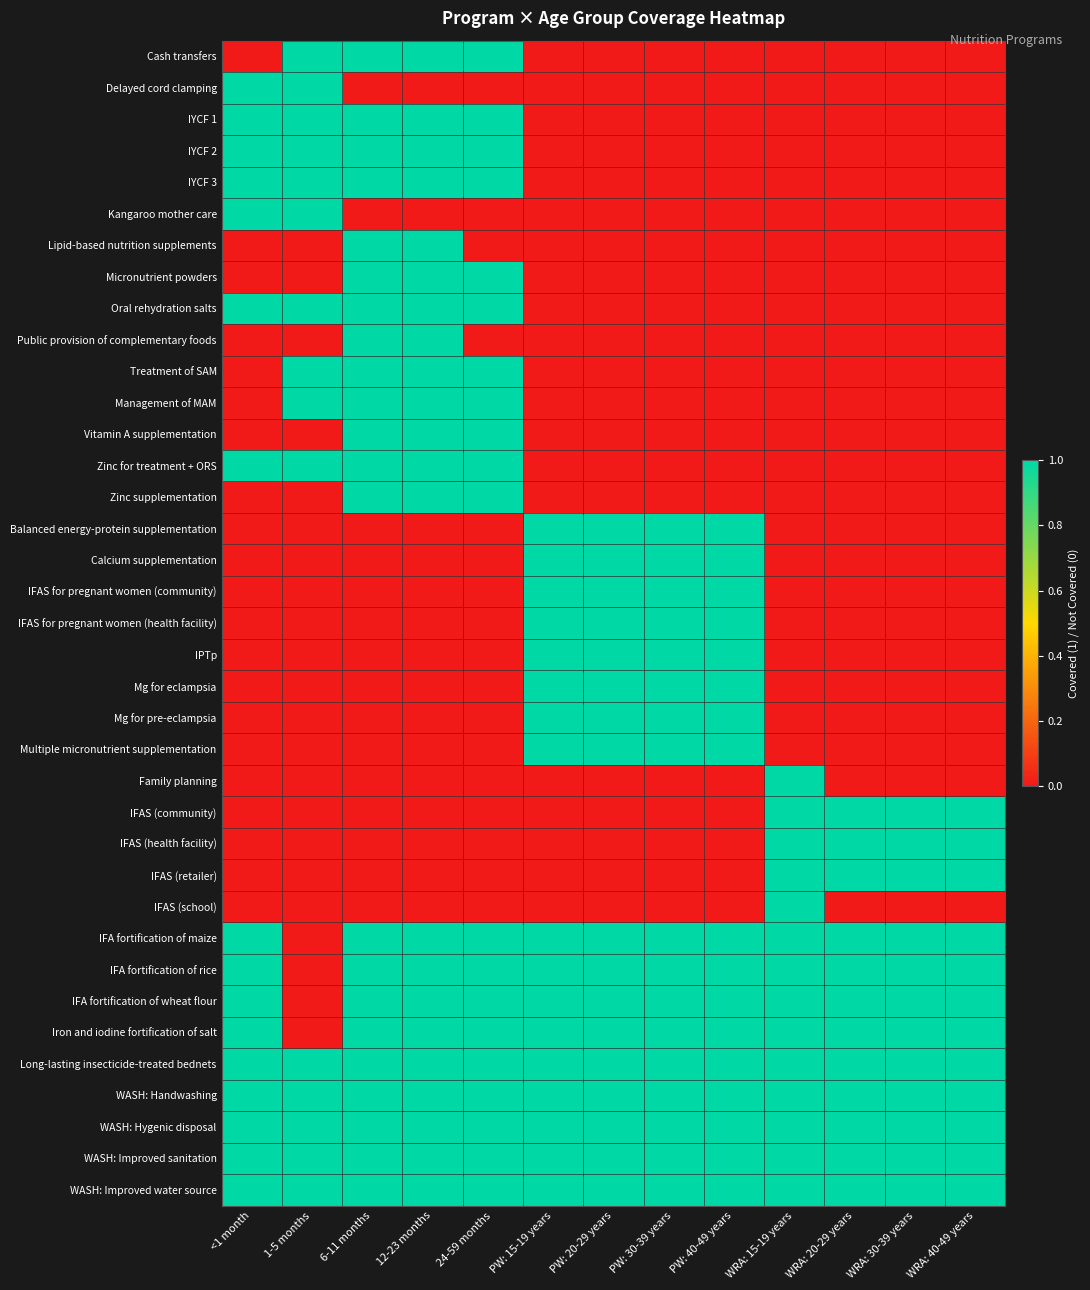

Which series has the widest spread of values?

Cash transfers